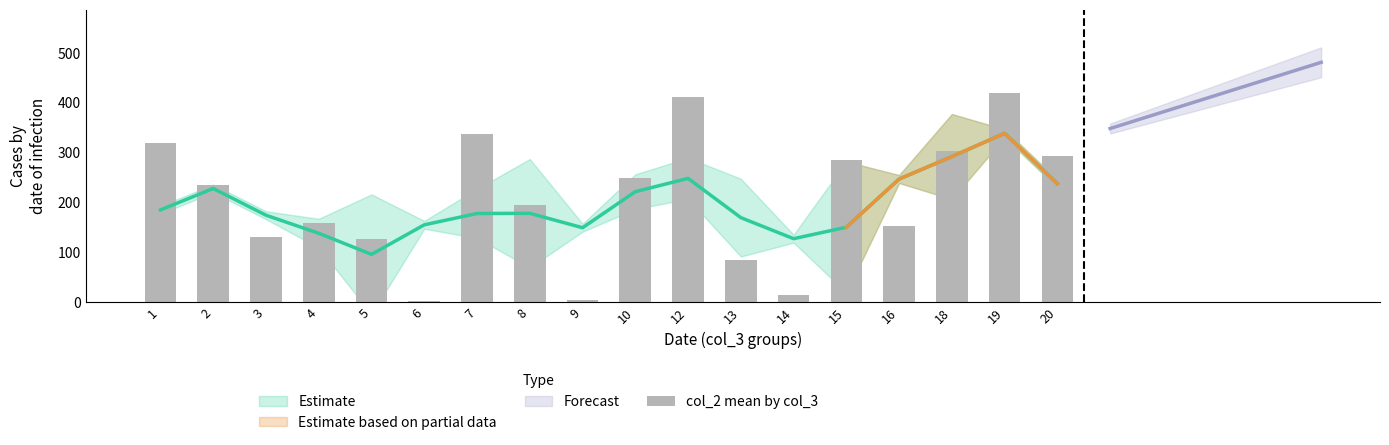

What is the value of the 17th bar from the left?

419.0